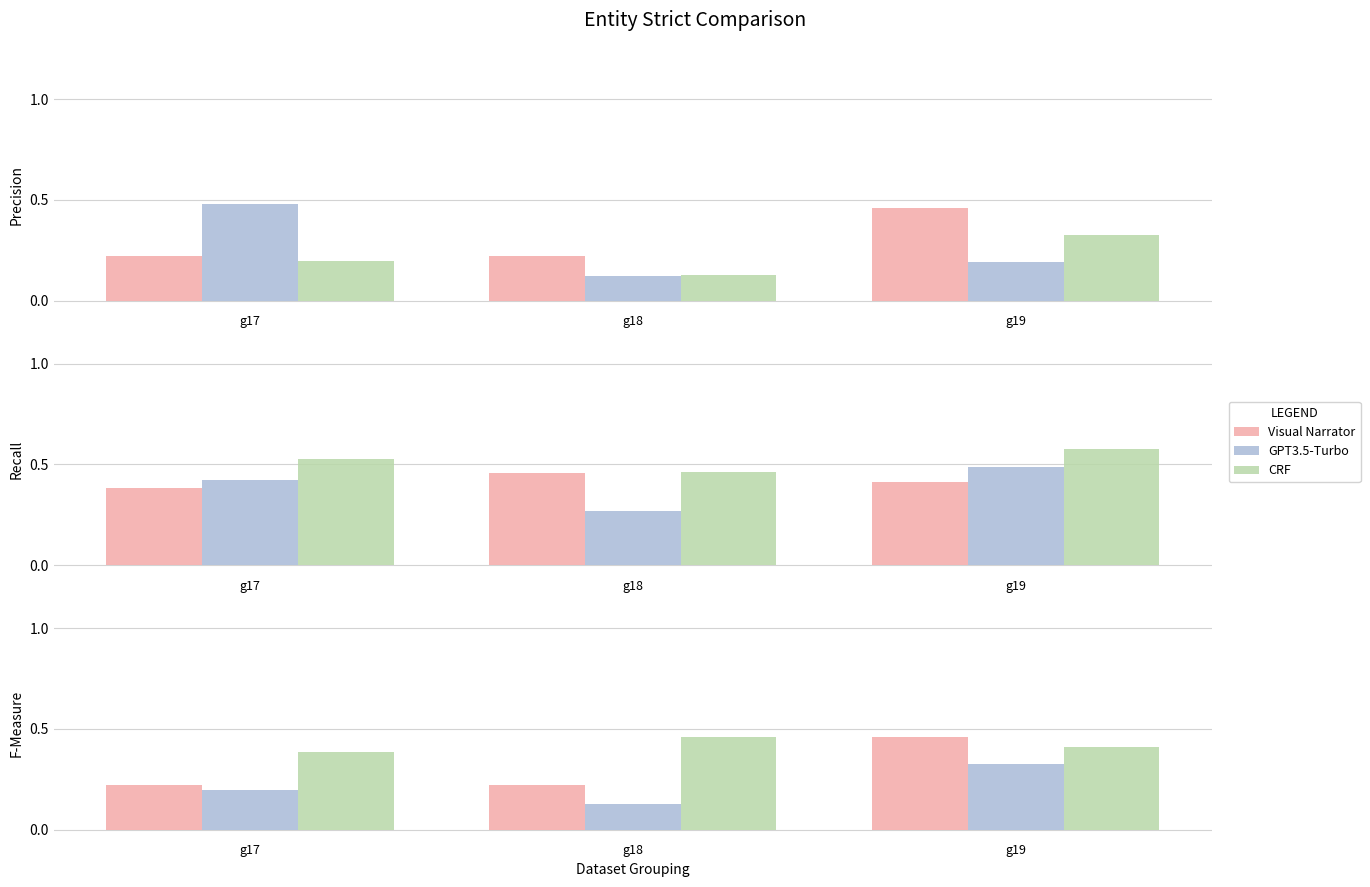

How many bars are there in each group?

3